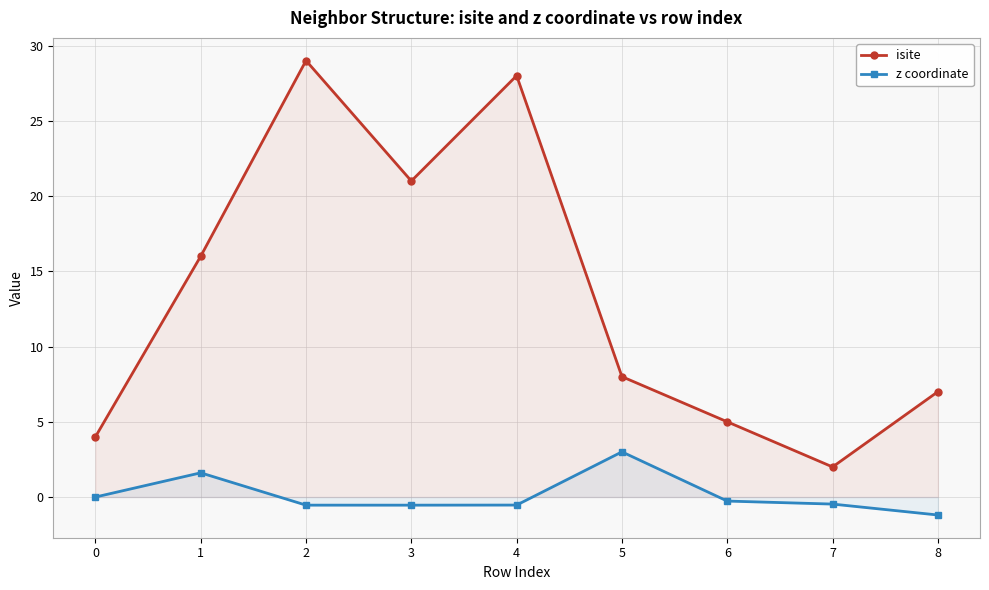

Count the number of categories in the chart.

9